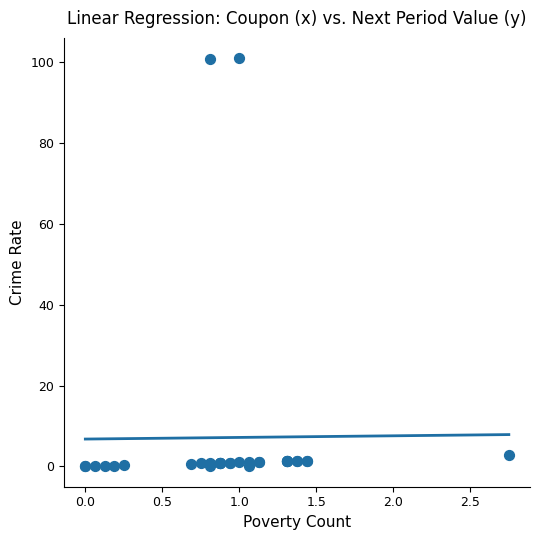

What Y value in the scatter plot is closest to 50?

2.8